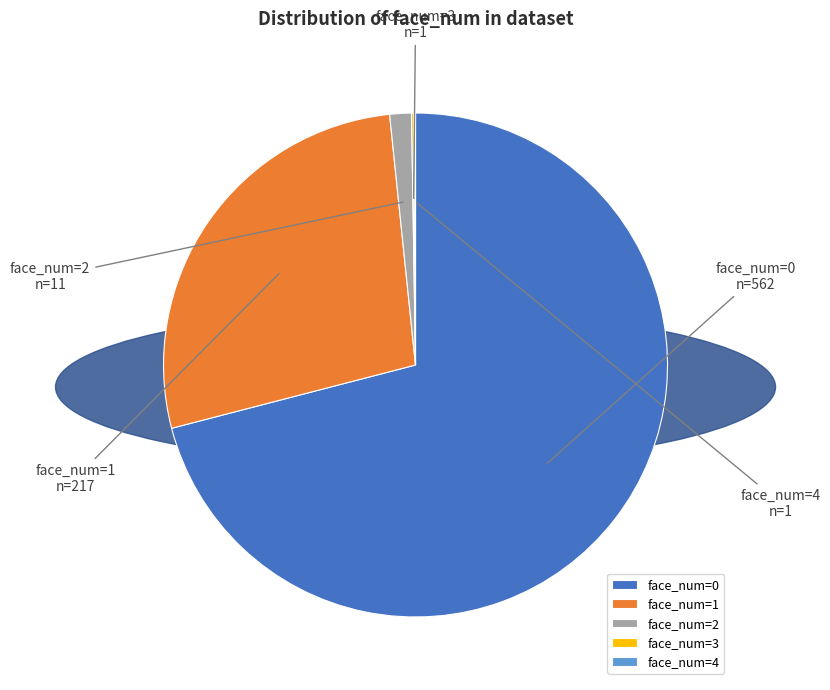

True or false: face_num=2 accounts for 11% of the total.

False